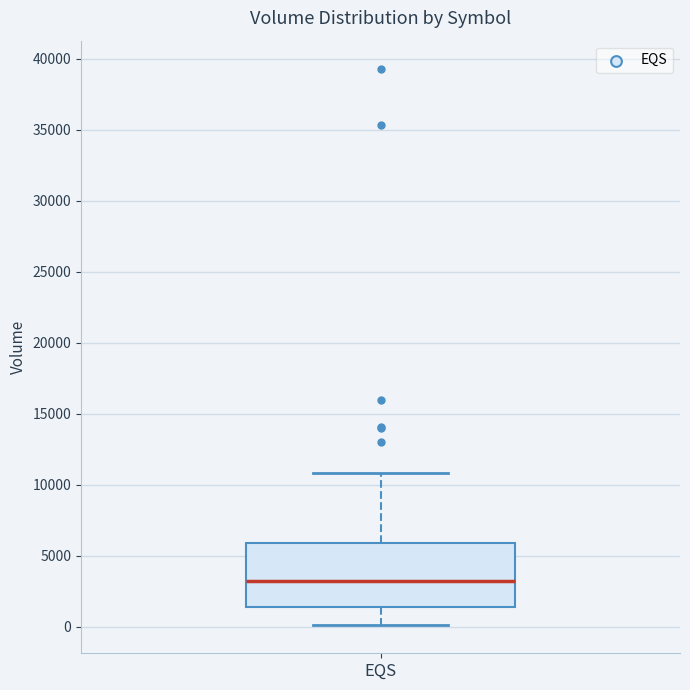

Transcribe this box plot: give where the median line is, the range the box spans, and where the two whiskers end, as read against the y-axis. The values are not printed on the chart, so give them approximately, as read against the axis.

median 3000, box 1500 to 6000, whiskers 0 to 11000